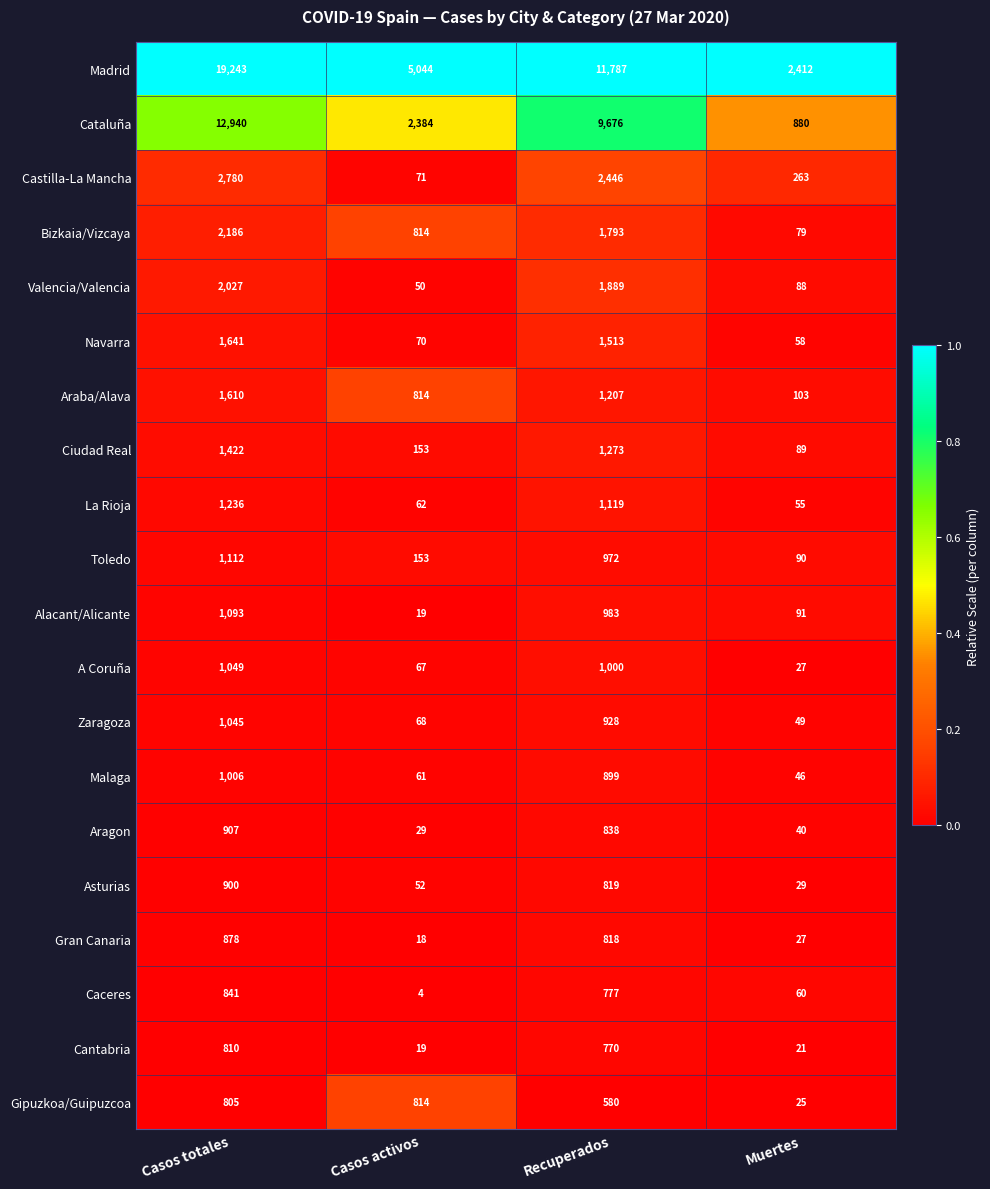

At which category is the sum across all series the highest?

Casos totales